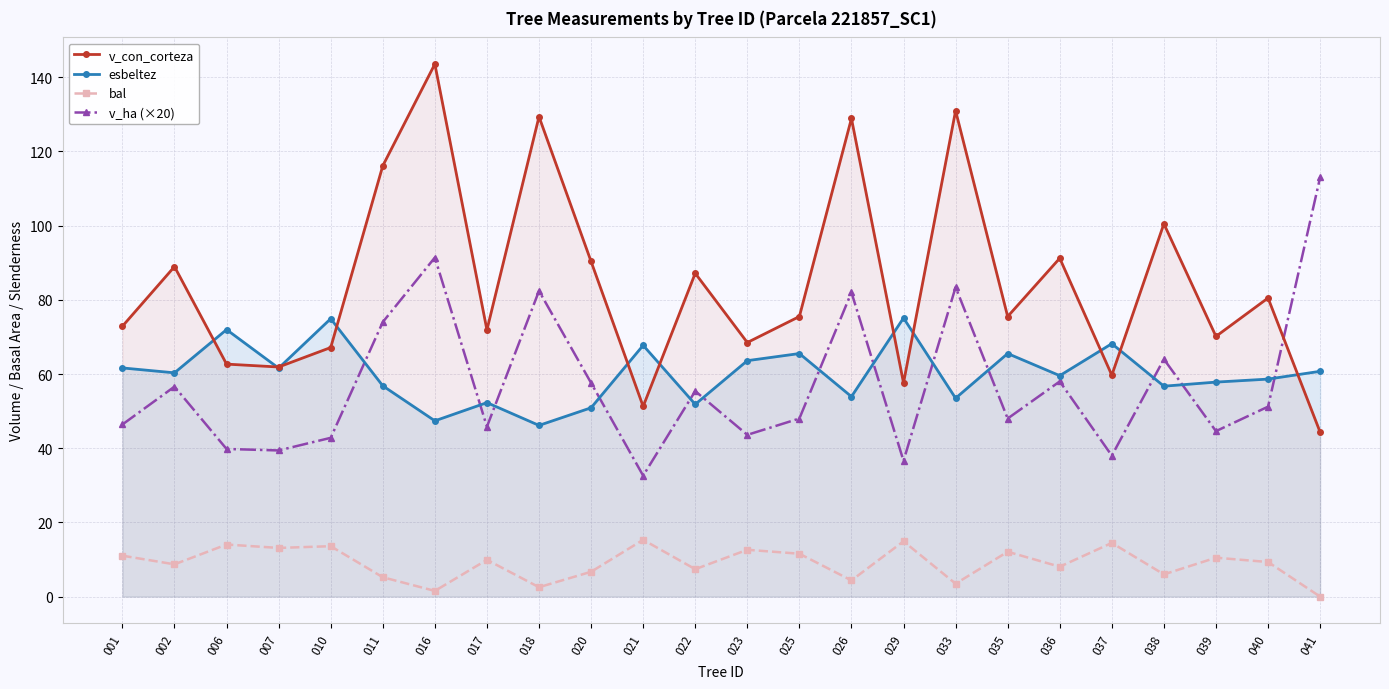

Rank the series at 037 from highest to lowest value.

esbeltez, v_con_corteza, v_ha (×20), bal